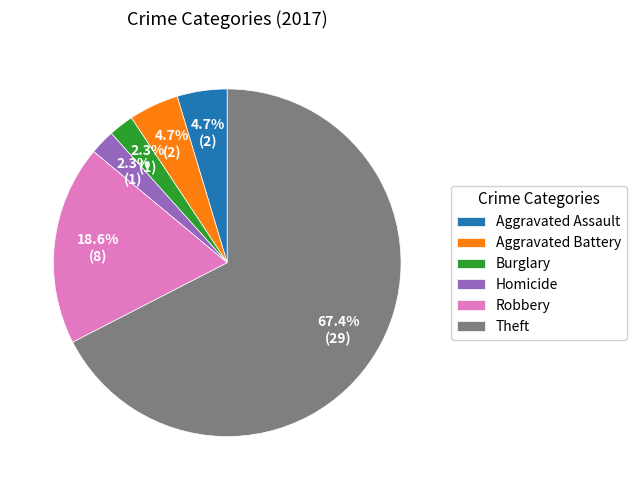

Which category has the biggest portion of the pie?

Theft